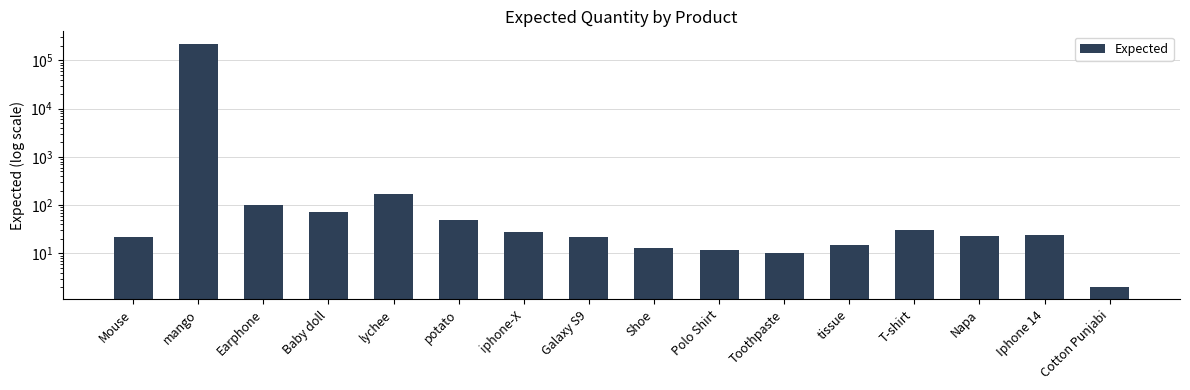

The chart shows a value of 12 at Napa. True or false?

False